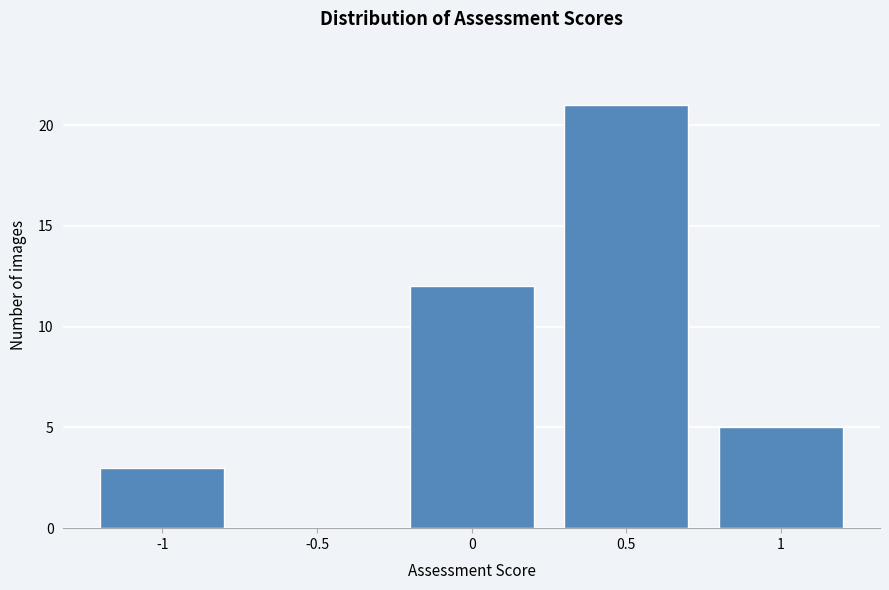

What is the height of the bar covering 0.25 to 0.75 on the x-axis? The values are not printed on the chart, so give them approximately, as read against the axis.

21